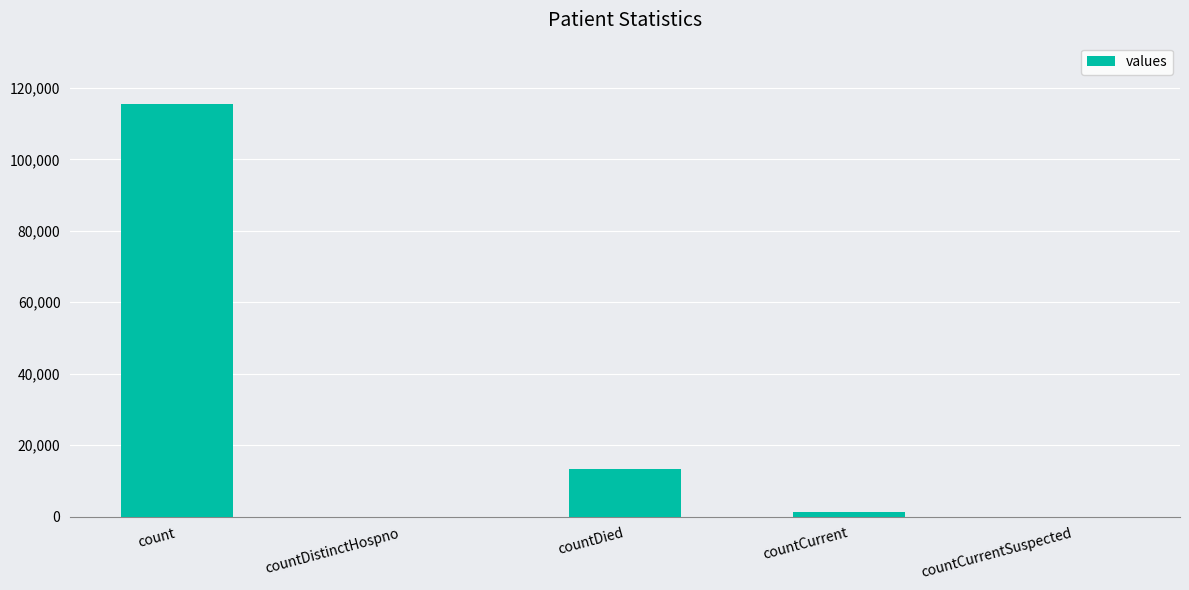

Is it true that the value at count is 179252?

False